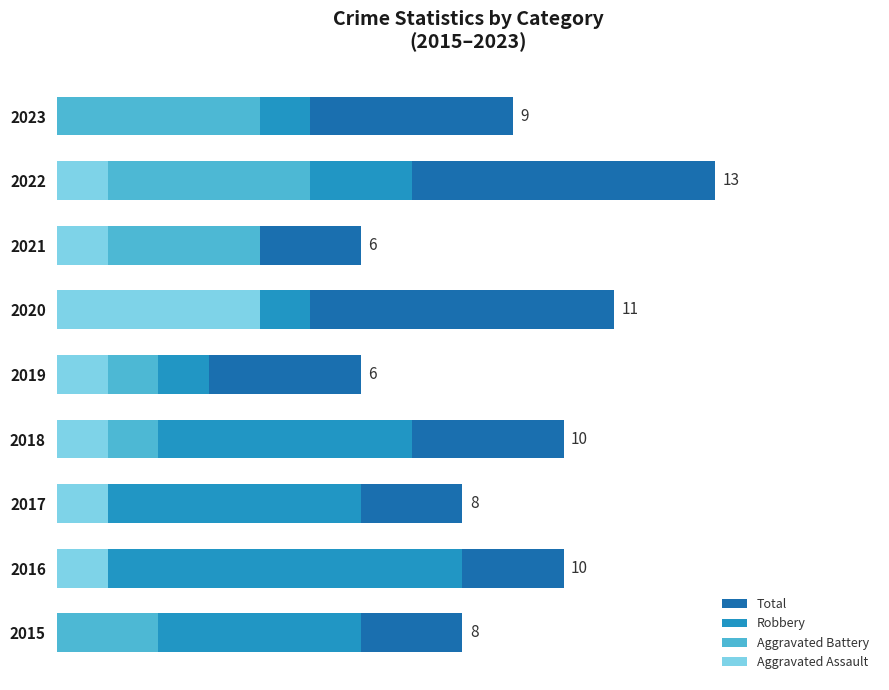

What is the maximum value shown in the chart?

13